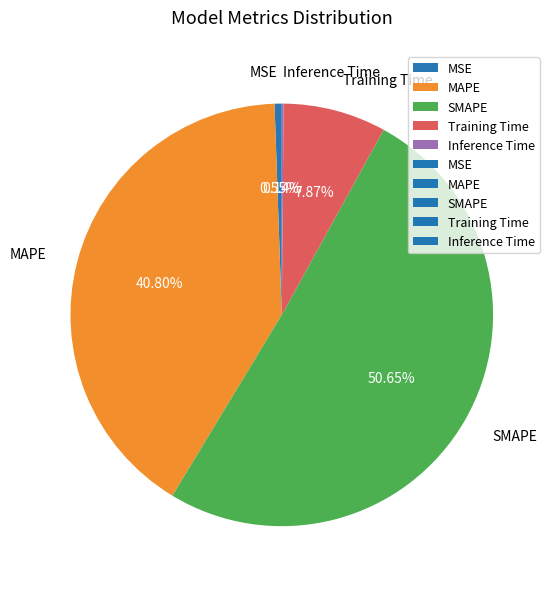

Do MSE and Training Time together represent more than half of the pie?

No